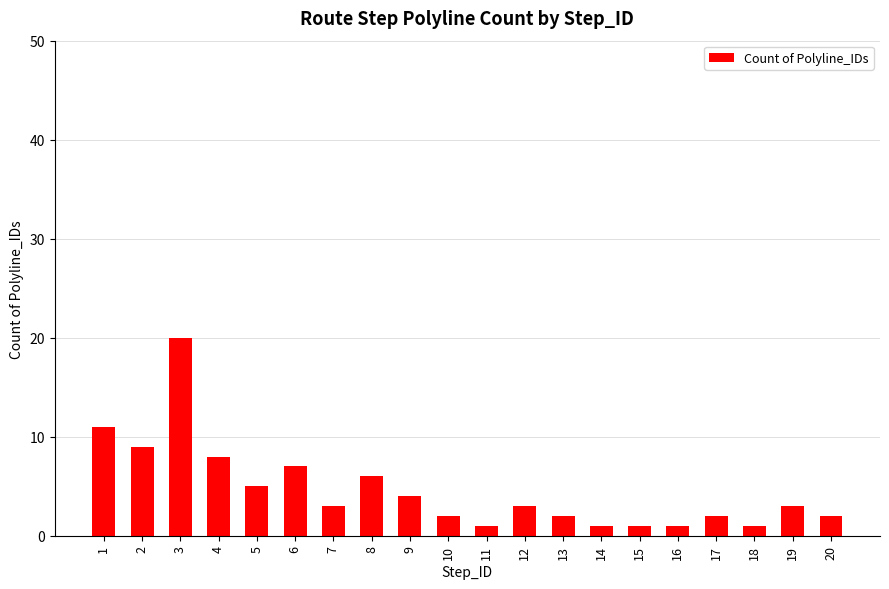

True or false: the data shows 8 at 4.

True